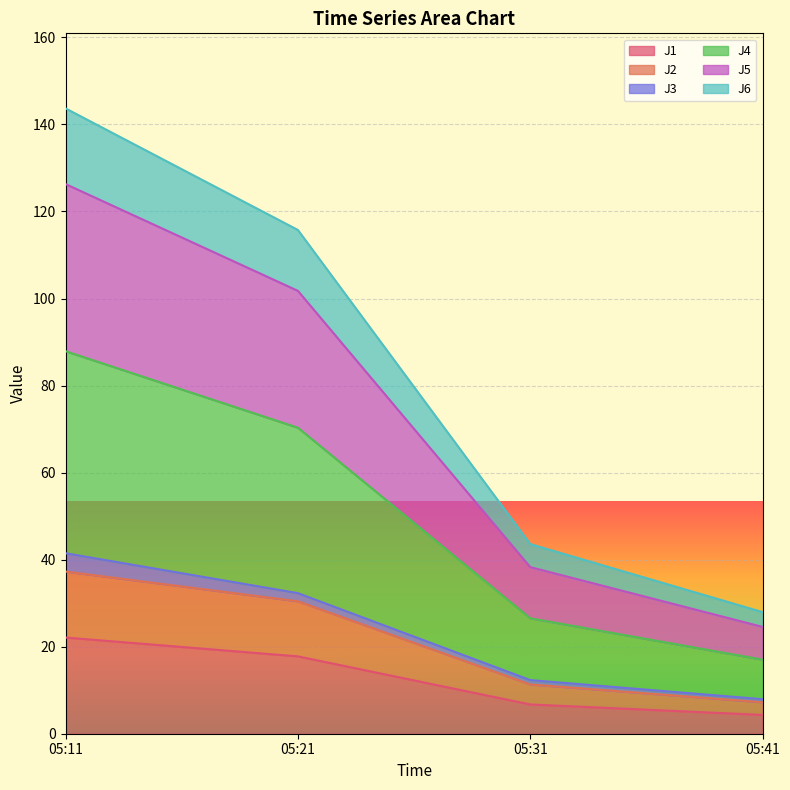

What is the maximum value for J1?

22.1